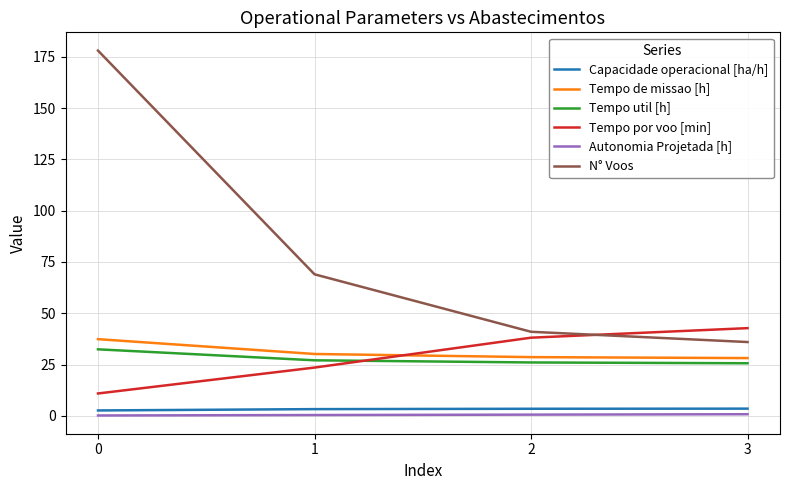

True or false: Capacidade operacional [ha/h] and Autonomia Projetada [h] cross at least once.

False